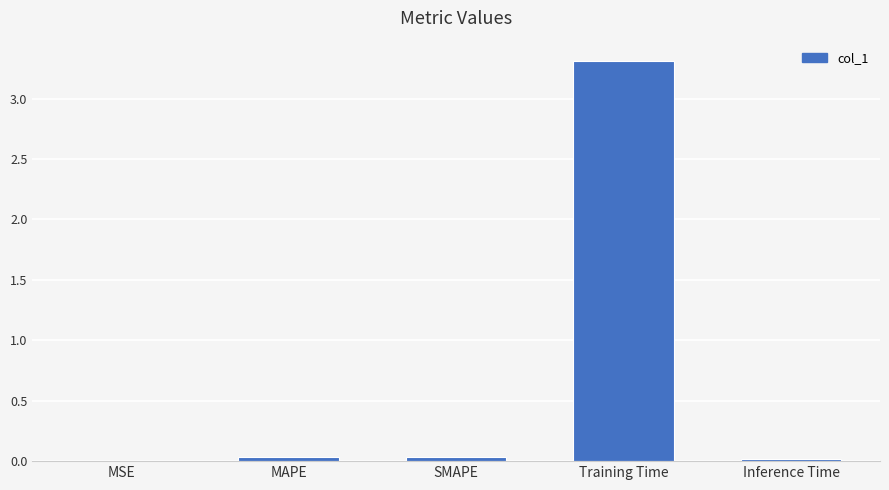

What is the average value?

0.7